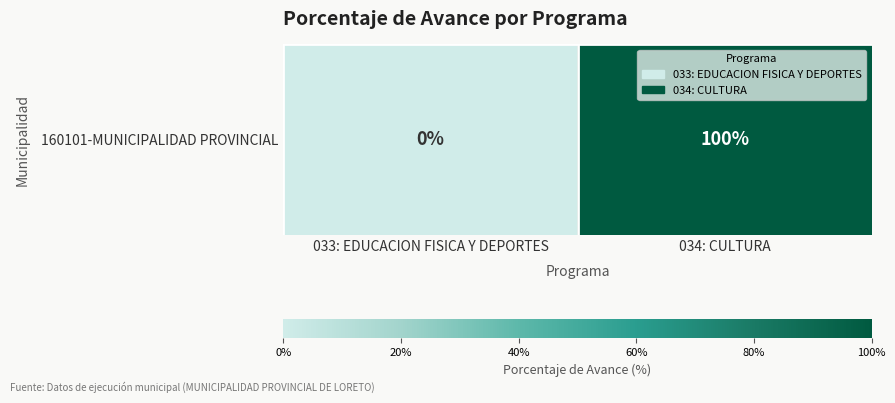

Count the values in the range 0 to 100.

2